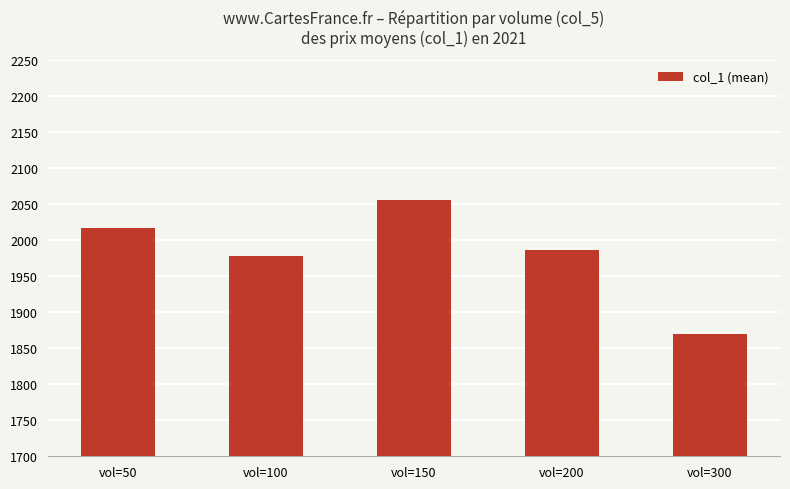

What is the value of the 5th bar from the left?

1869.1